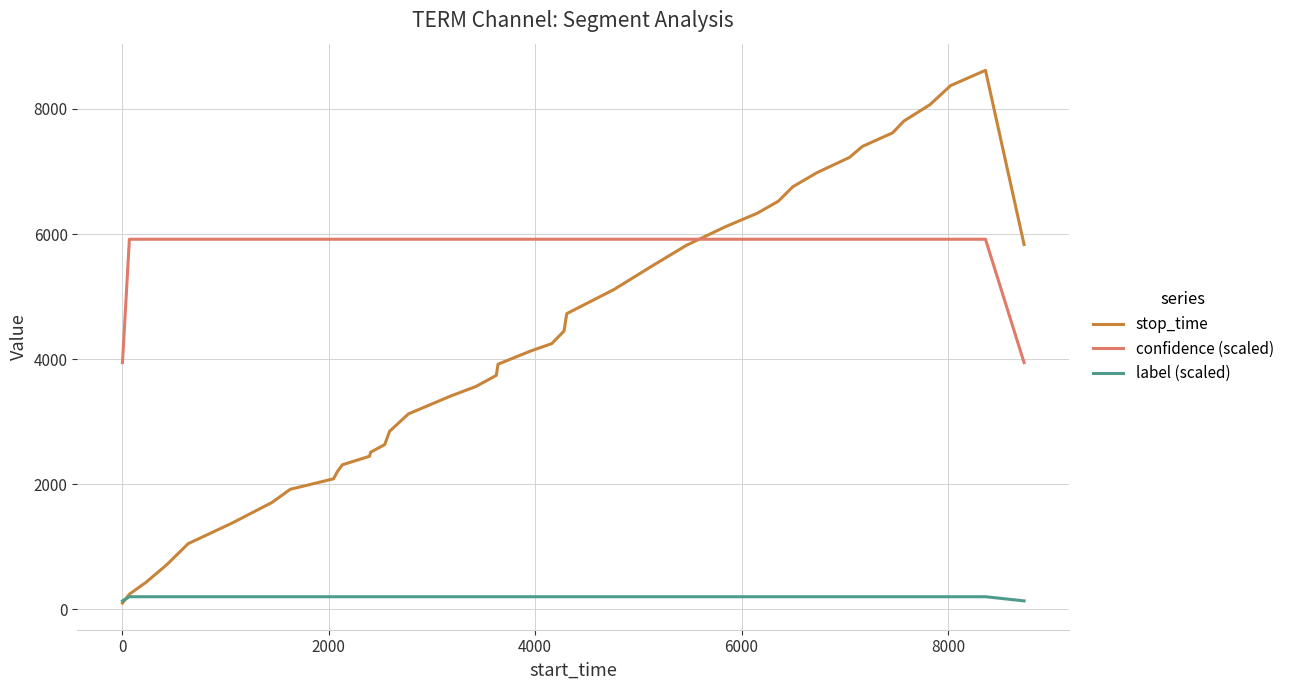

True or false: confidence (scaled) and label (scaled) cross at least once.

False